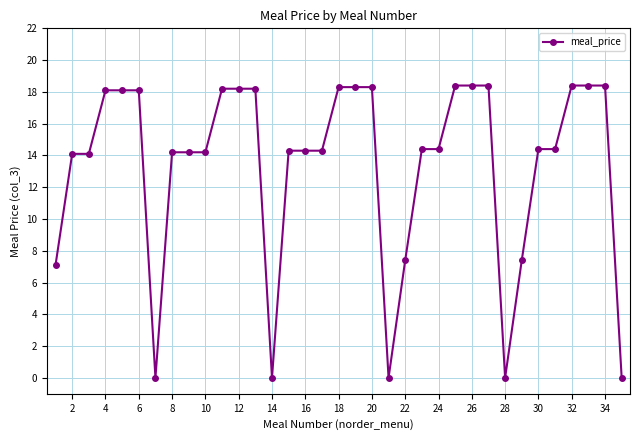

What is the average value?

13.4